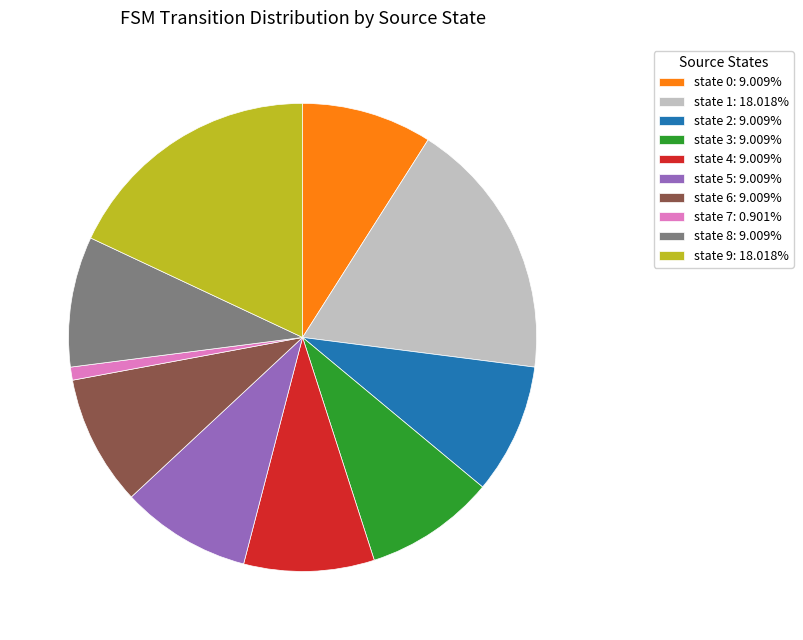

What is the ratio of the value at state 8: 9.009% to the value at state 9: 18.018%?

0.5